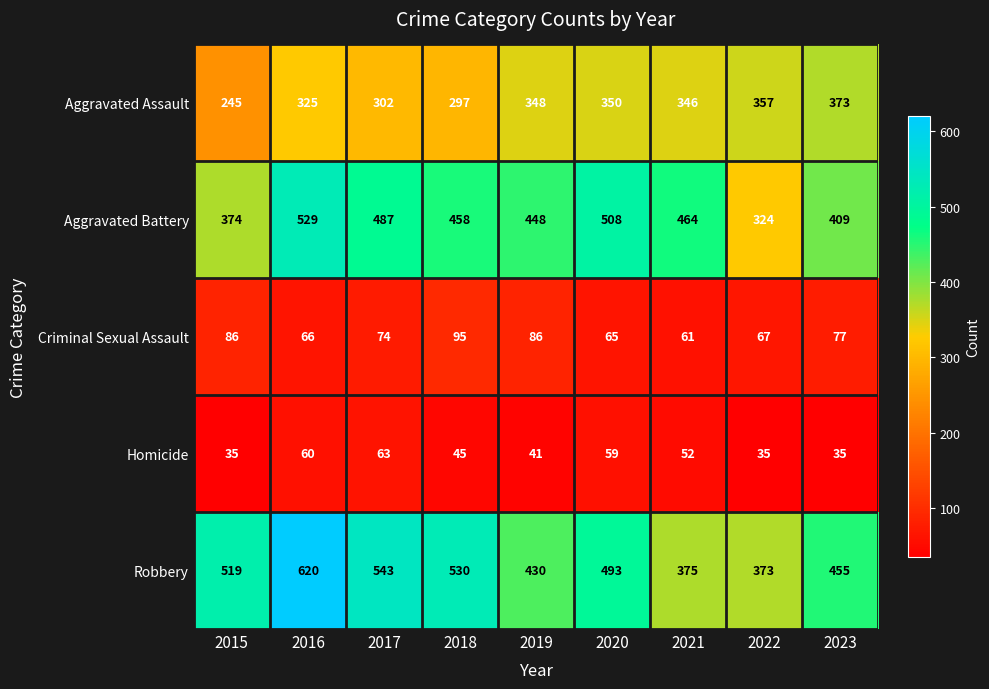

Is it true that Criminal Sexual Assault equals 92 at 2021?

False